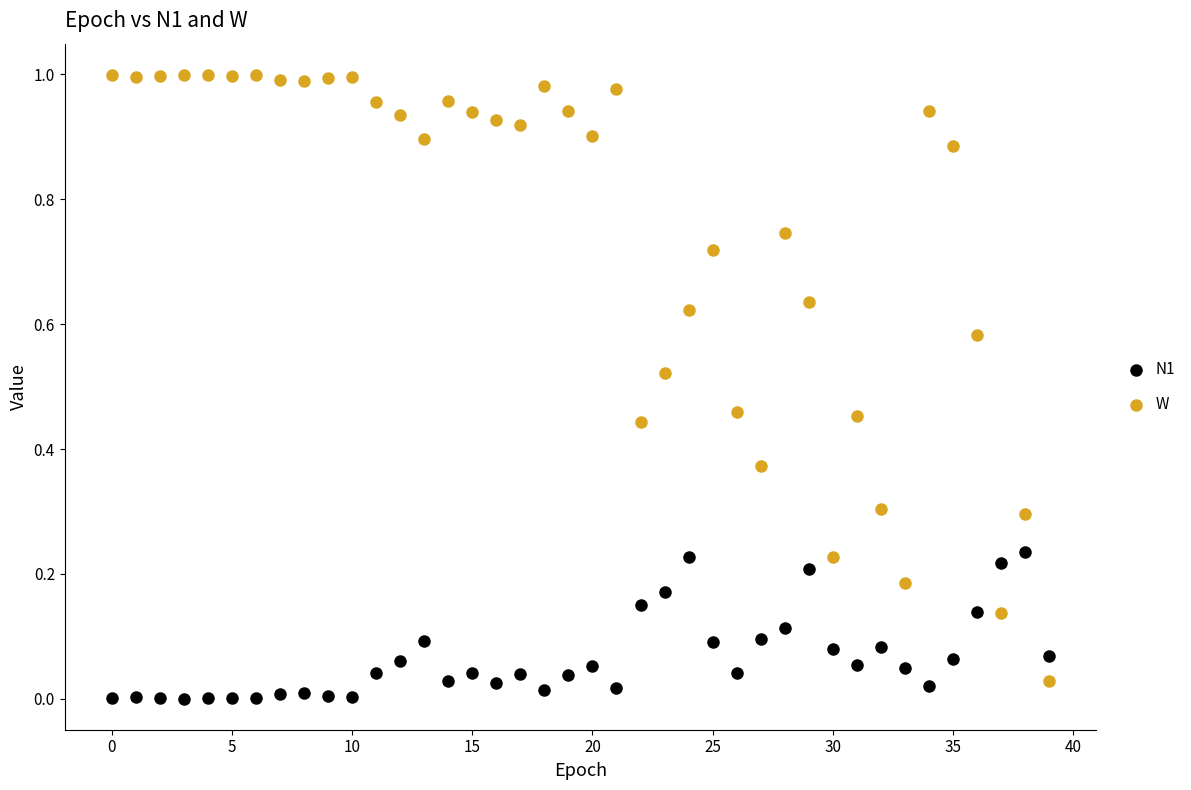

Which series has the largest Y range (max minus min)?

W